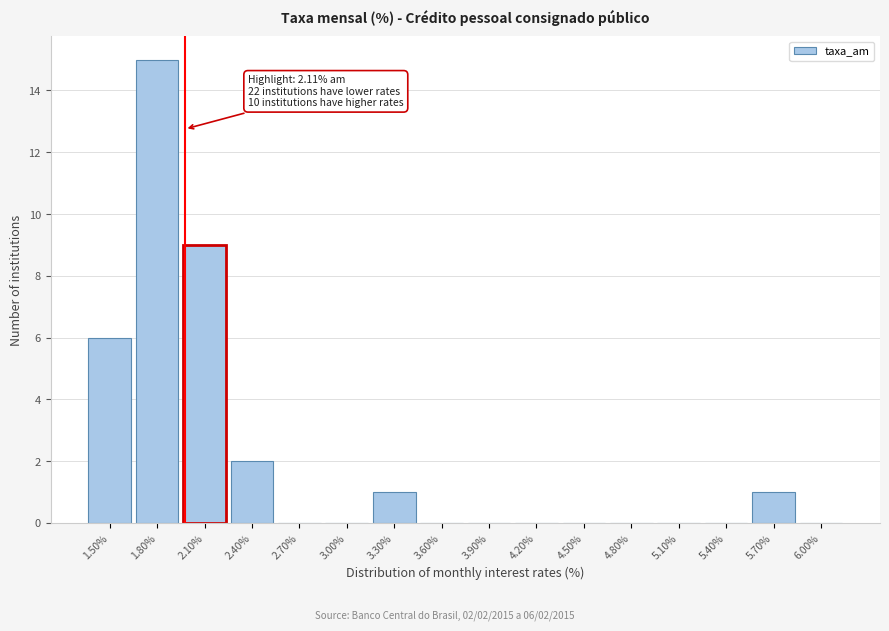

Reading right to left, transcribe all the data shown in this chart.

6.00%=0	5.70%=1	5.40%=0	5.10%=0	4.80%=0	4.50%=0	4.20%=0	3.90%=0	3.60%=0	3.30%=1	3.00%=0	2.70%=0	2.40%=2	2.10%=9	1.80%=15	1.50%=6